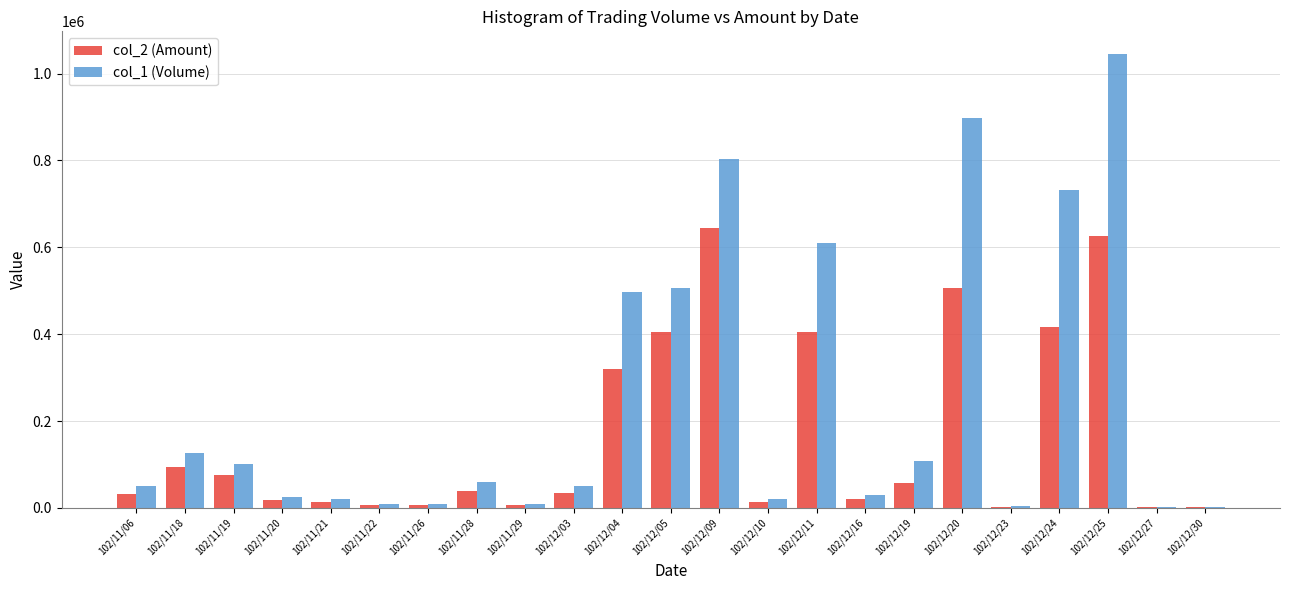

What is the average value of the col_2 (Amount) series?

162870